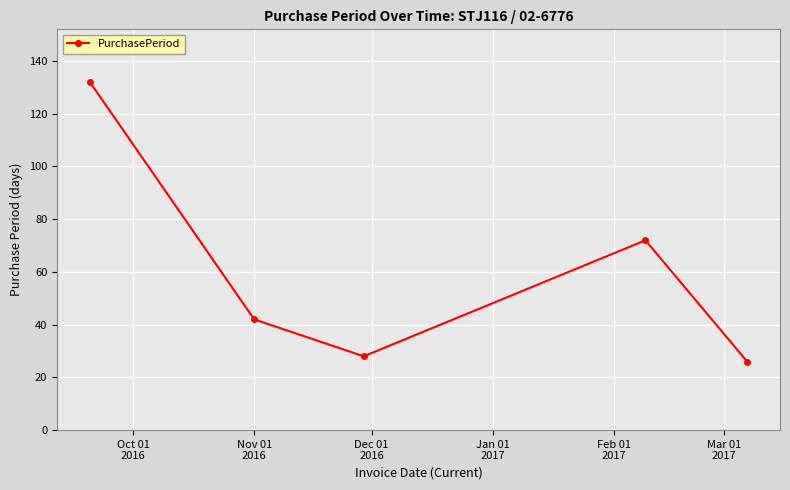

What is the sum of all values?

300